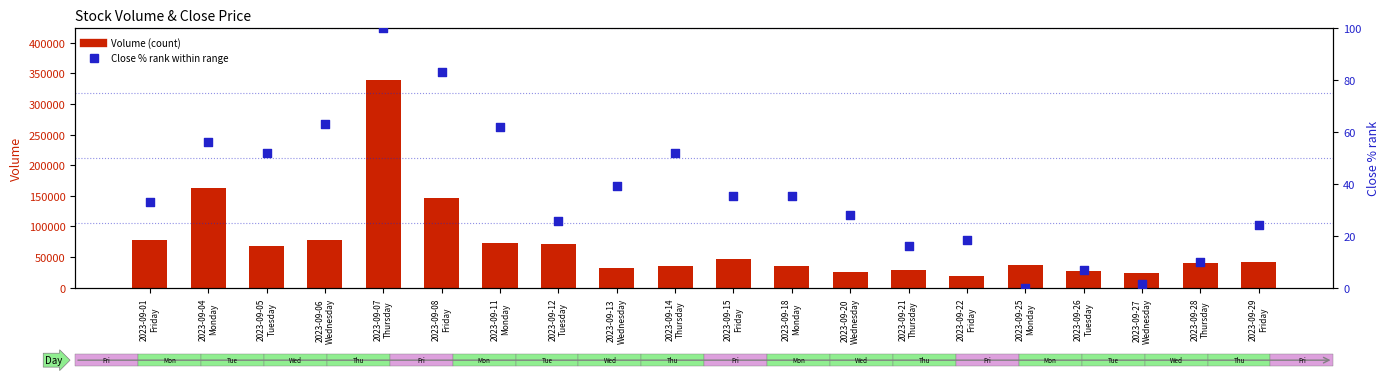

Which series has the largest total across all categories?

Volume